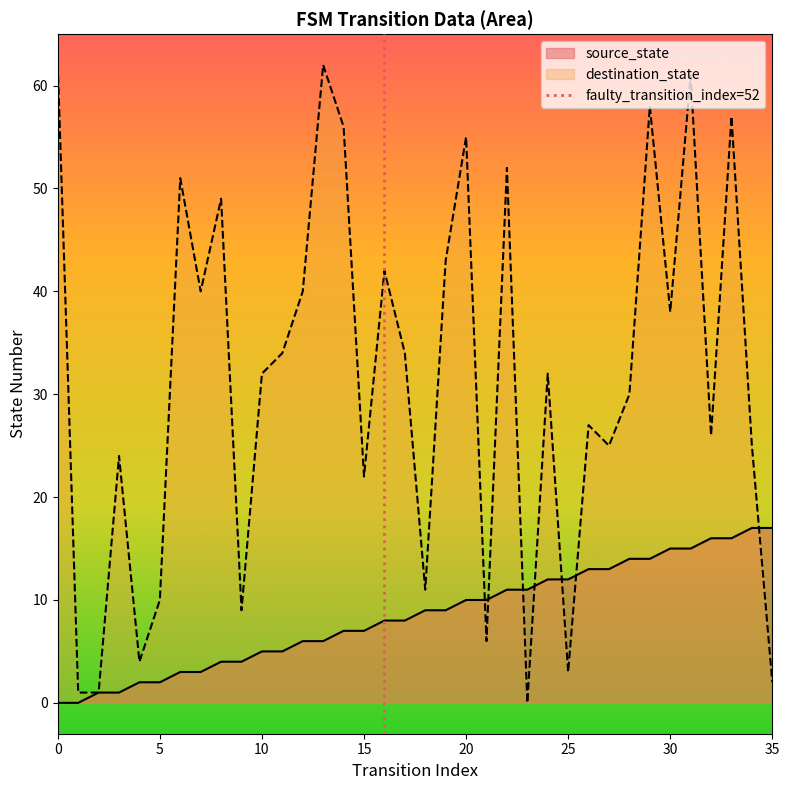

True or false: destination_state has a value of 3 at 25.

True